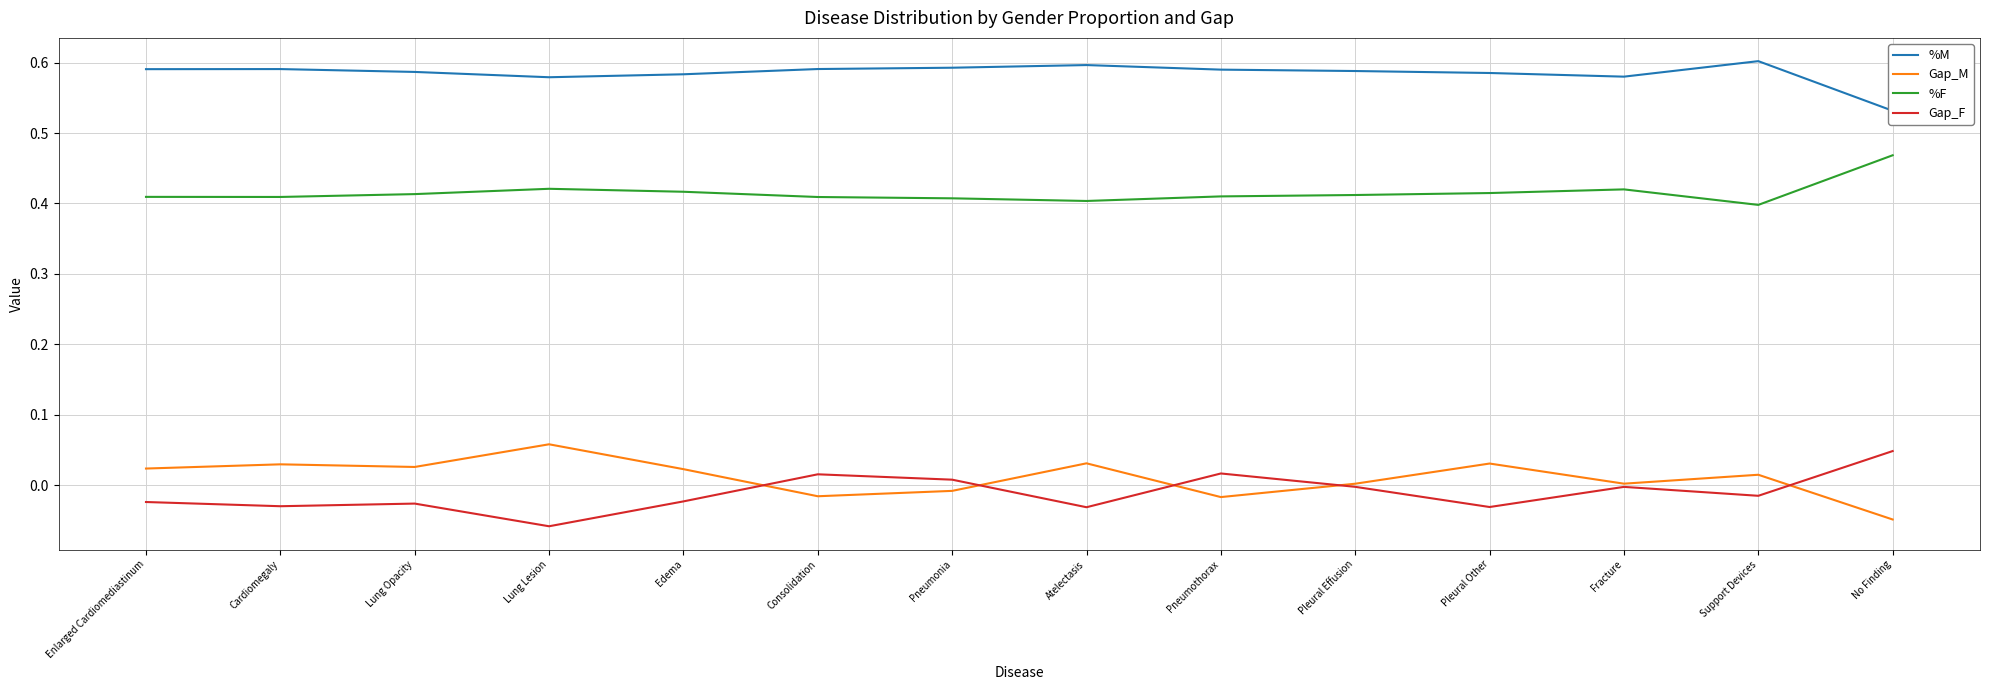

What is the difference between the second highest and minimum values in the Gap_F series?

0.1